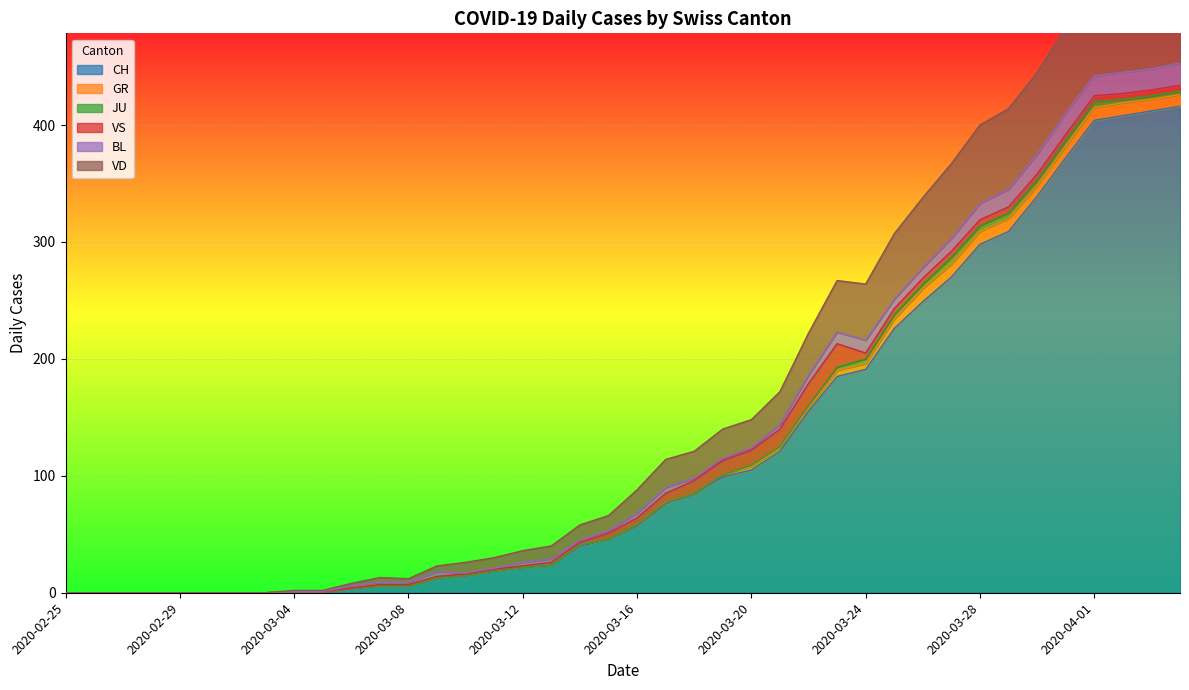

Is it true that BL equals 18 at 2020-04-03?

True